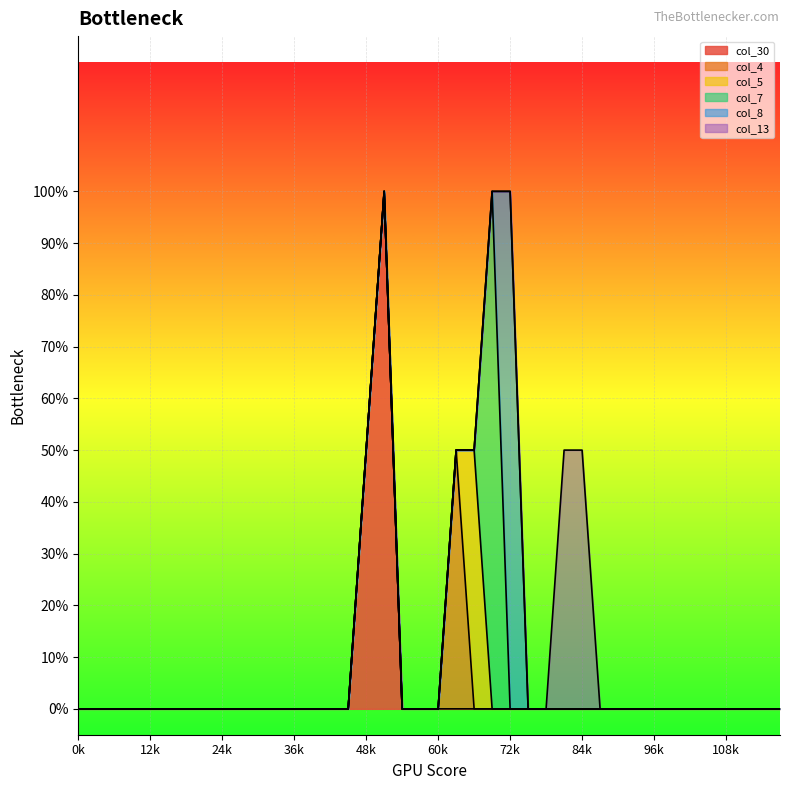

Rank the series at 30 from lowest to highest value.

col_30, col_4, col_5, col_7, col_8, col_13